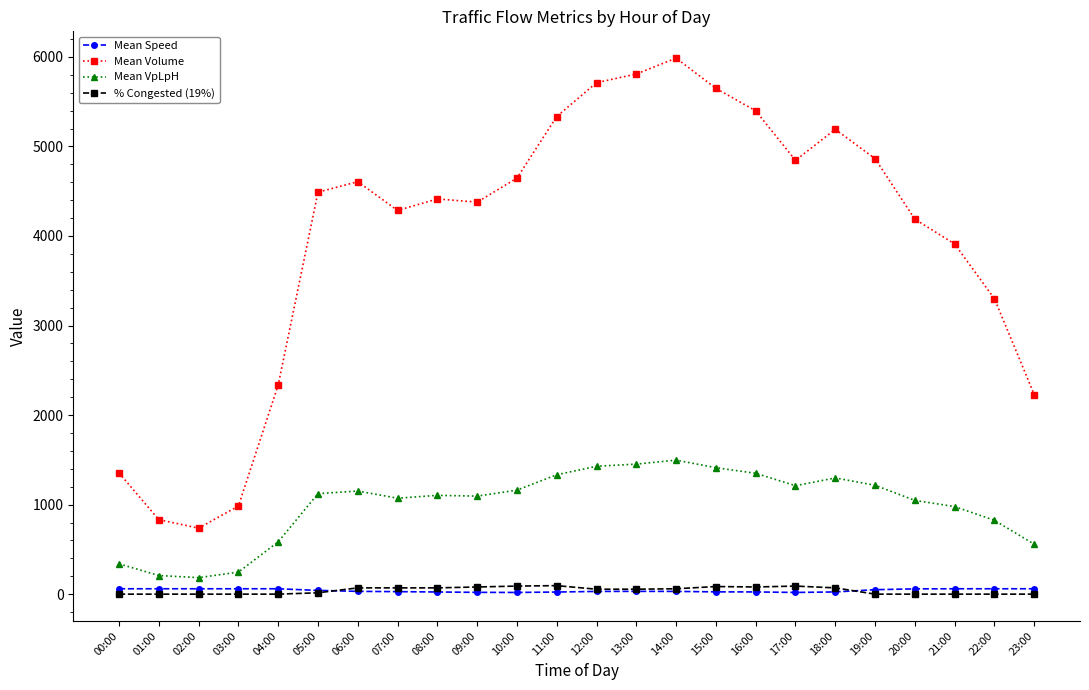

True or false: Mean VpLpH has more than 2 points higher than both neighbors.

True